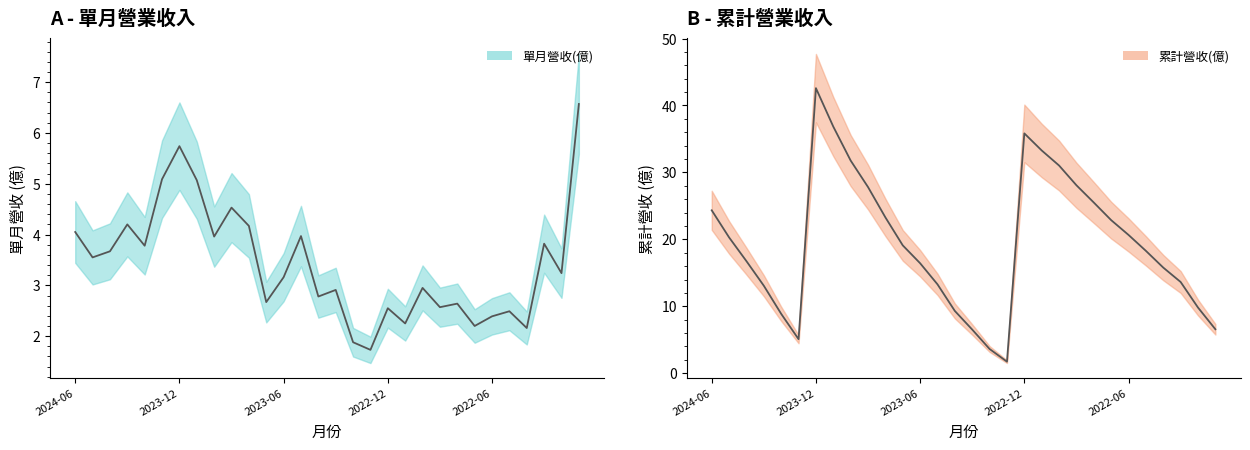

How many values in the 累計營收(億) series exceed 19?

15